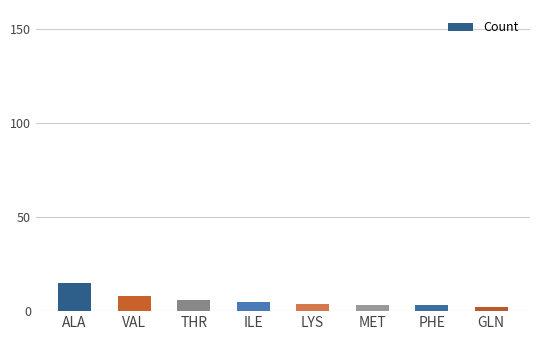

Approximately how many times larger is the value at GLN compared to THR?

0.3